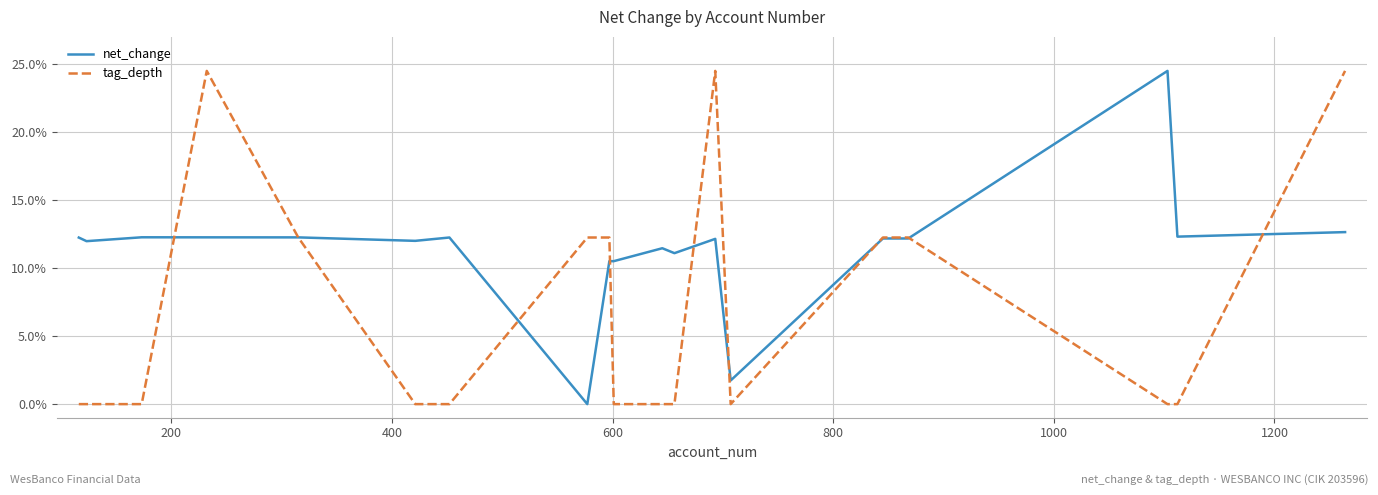

What is the difference between the maximum and second lowest values in the tag_depth series?

24.5